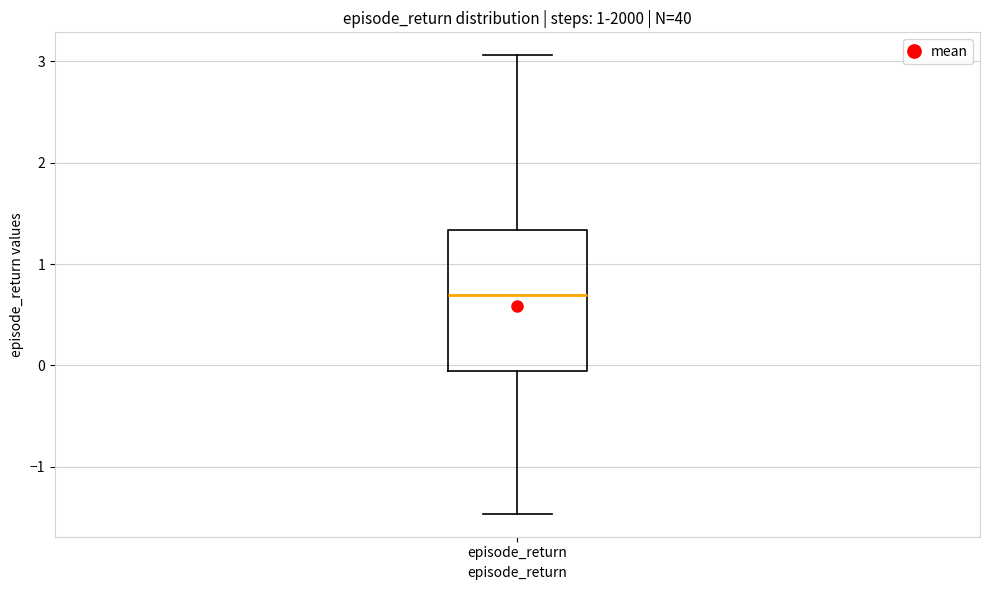

Transcribe this box plot: give where the median line is, the range the box spans, and where the two whiskers end, as read against the y-axis. The values are not printed on the chart, so give them approximately, as read against the axis.

median 0.7, box -0.1 to 1.3, whiskers -1.5 to 3.1